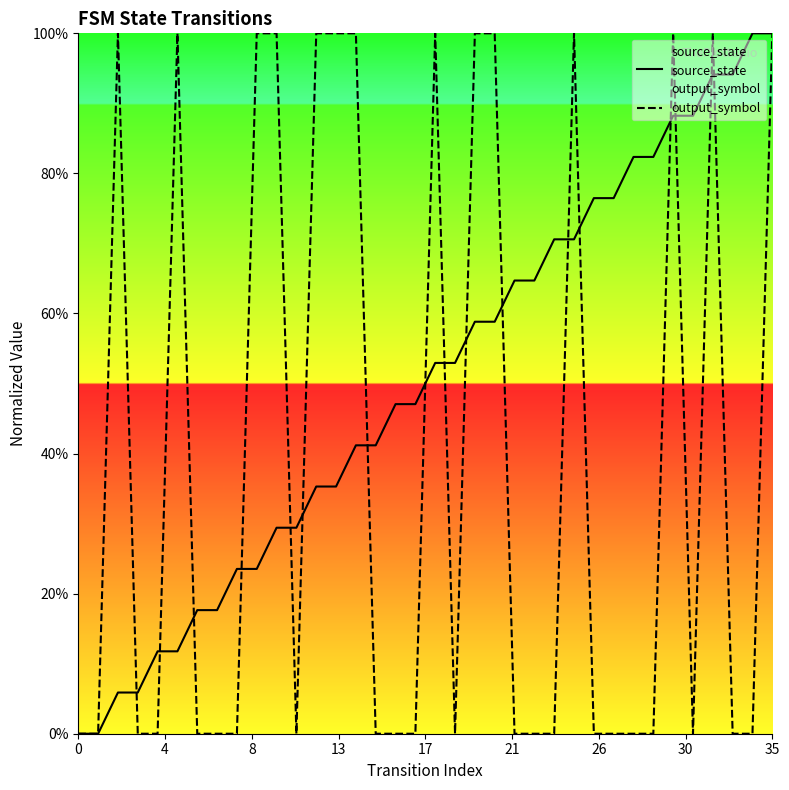

Does the chart display data point markers on the line(s)?

No